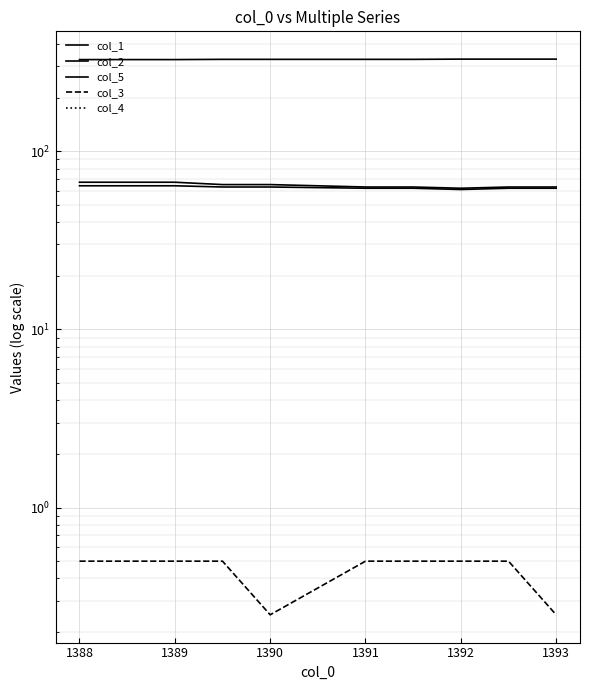

Does the chart display data point markers on the line(s)?

No